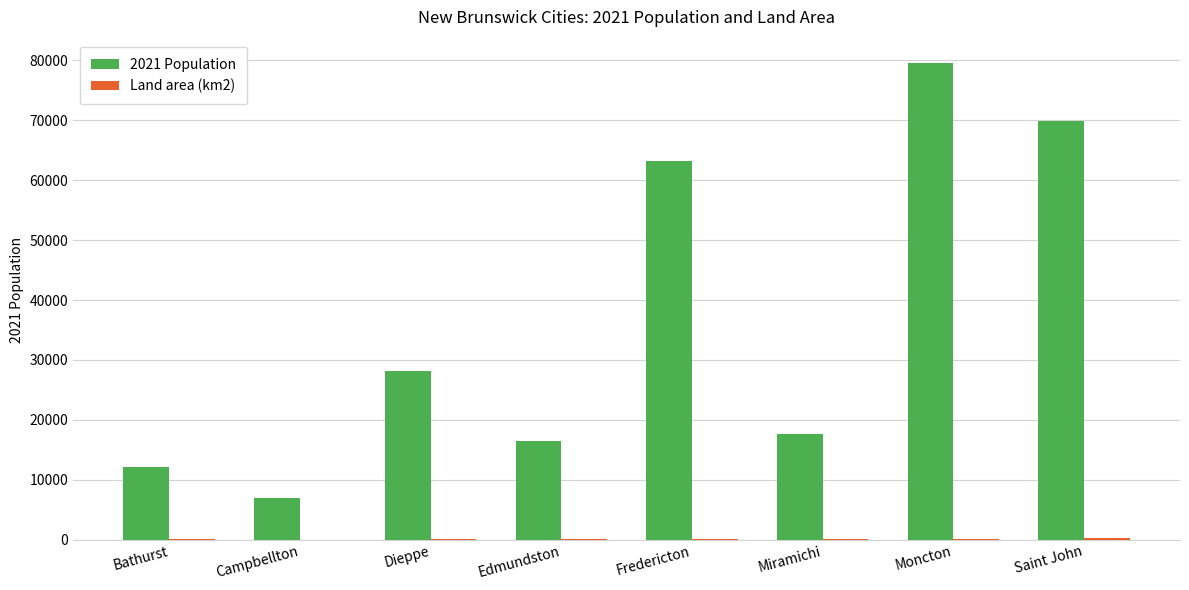

At which category does the chart reach its peak across all series?

Moncton